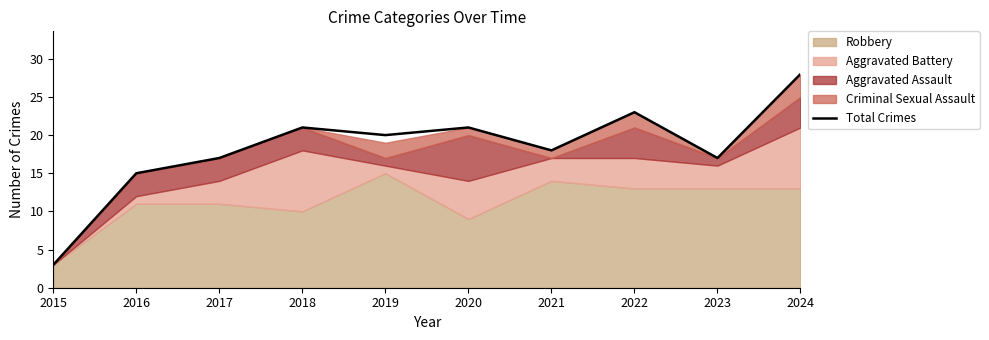

What is the minimum value shown in the chart?

3